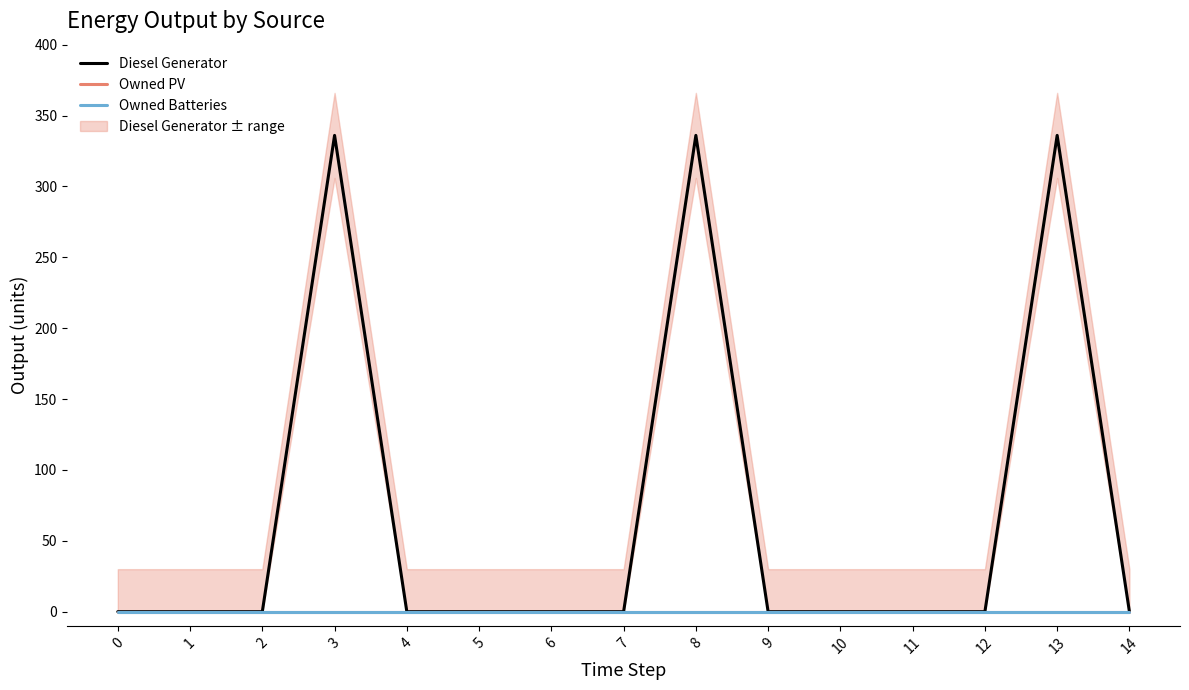

Rank the series by their maximum value, from lowest to highest.

Owned PV, Owned Batteries, Diesel Generator